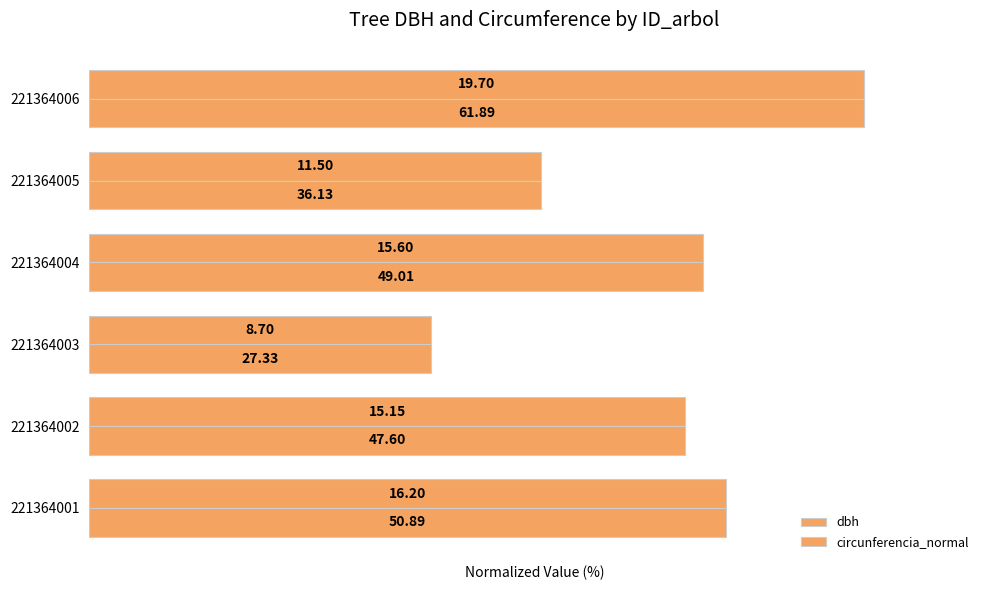

Which series has the largest range (max minus min)?

circunferencia_normal